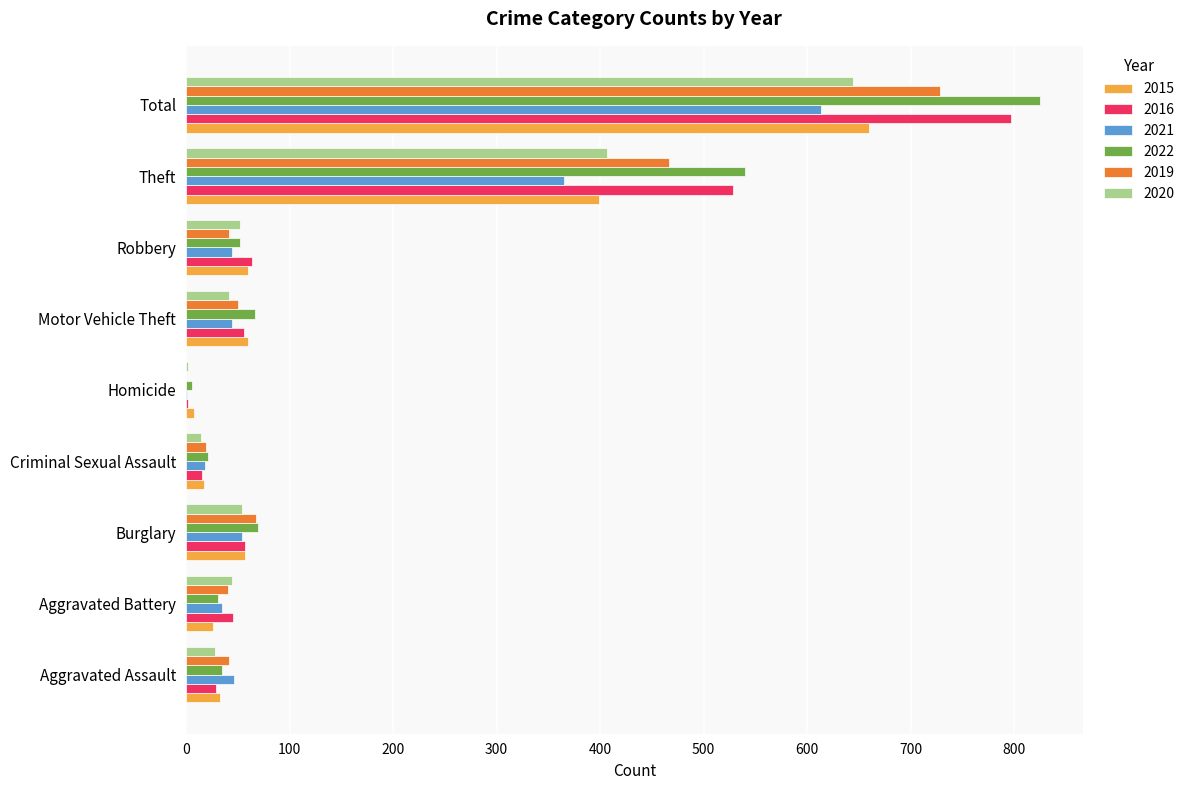

At which category is the sum across all series the highest?

Total